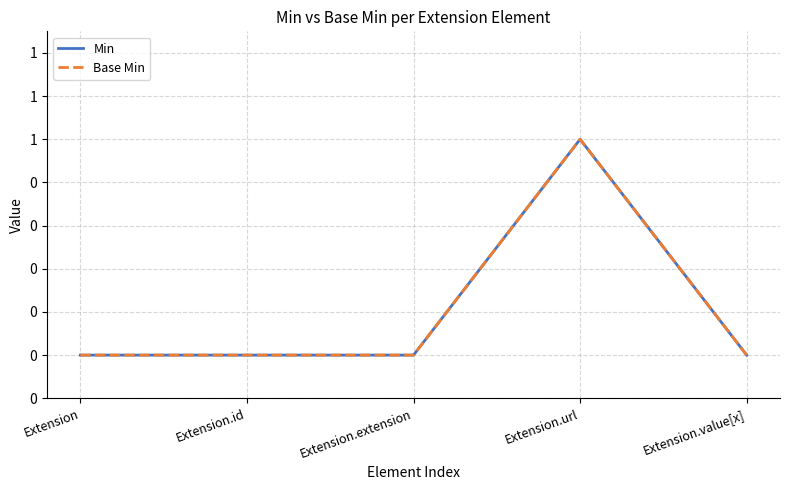

How many interior local peaks does the Base Min series have?

1